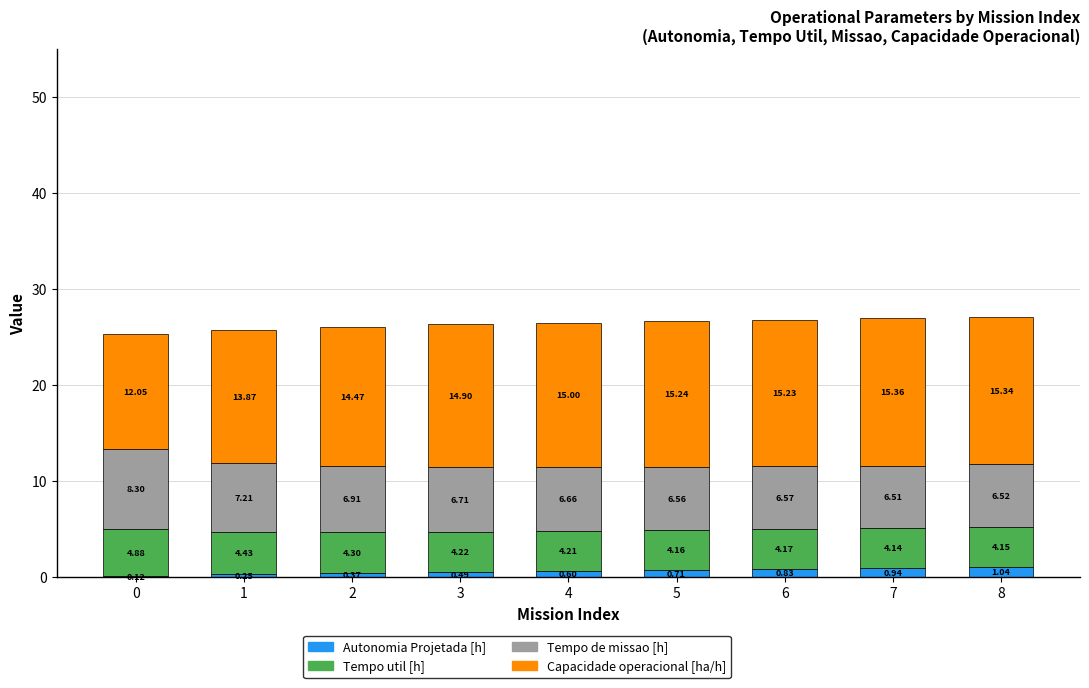

What is the total value across all series at 4?

26.5